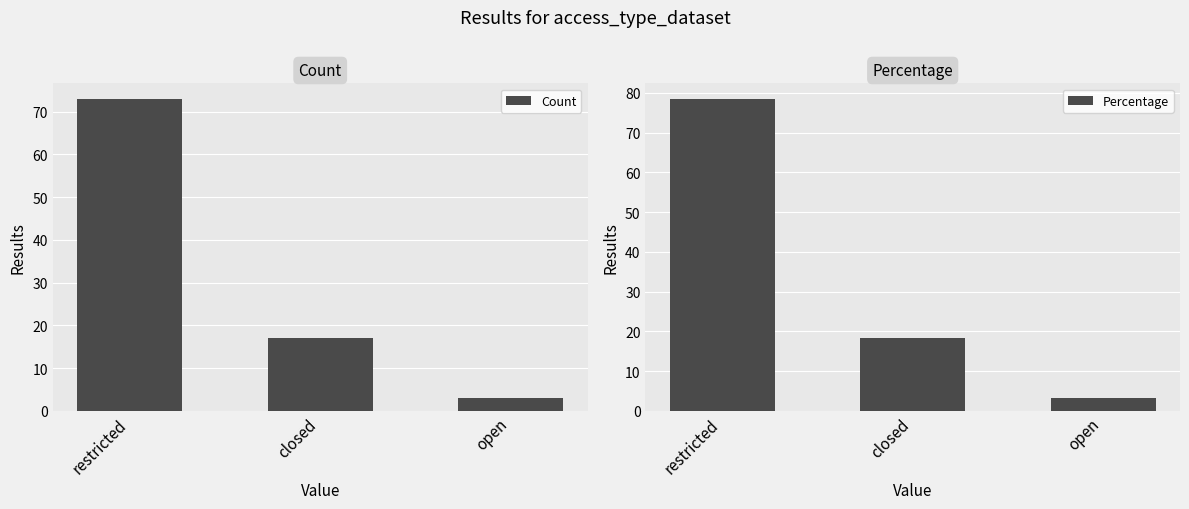

Reading left to right, extract all data points from this chart.

Count: restricted=73.0	closed=17.0	open=3.0
Percentage: restricted=78.5	closed=18.3	open=3.2